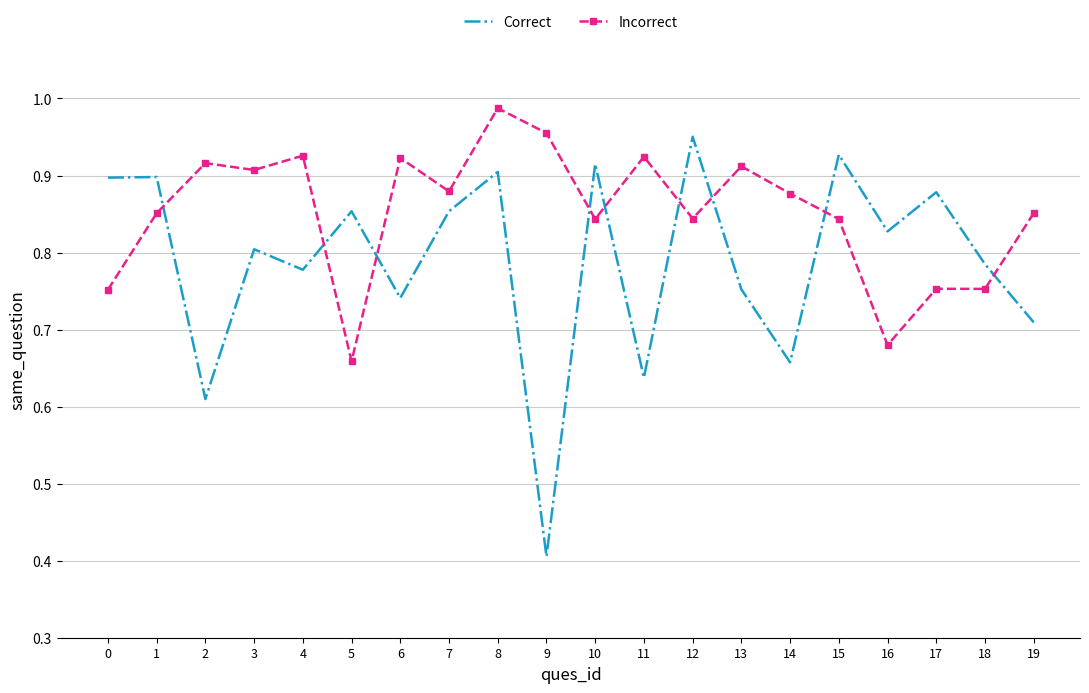

True or false: Incorrect has a value of 0.8 at 15.

True